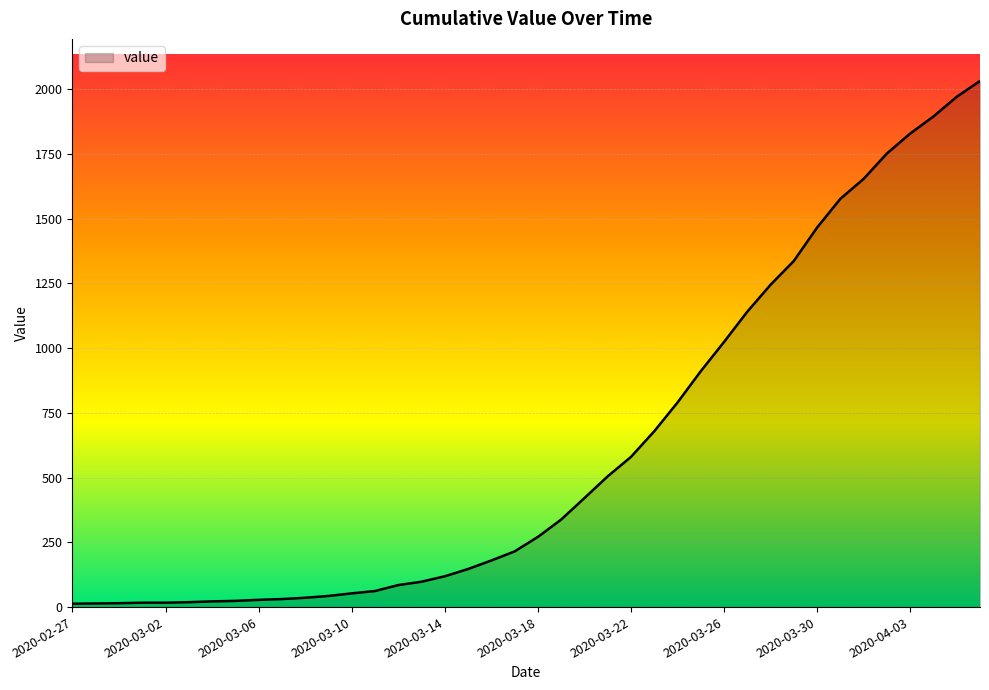

What is the greatest value displayed?

2032